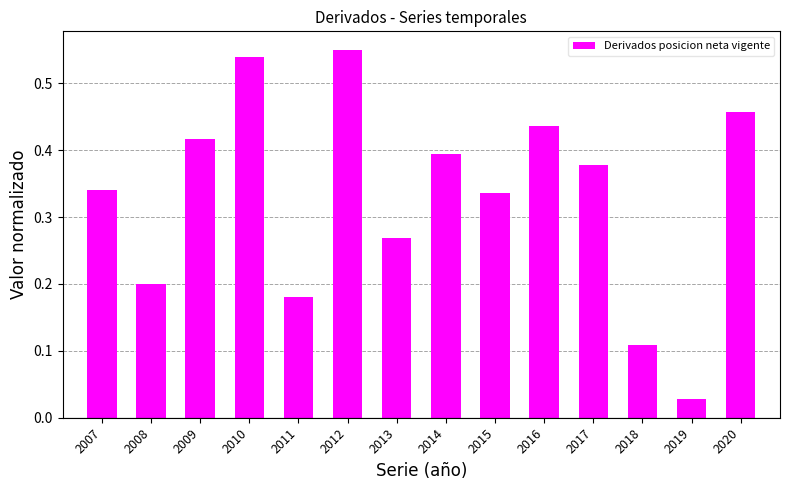

At which label is the value closest to 0?

2019